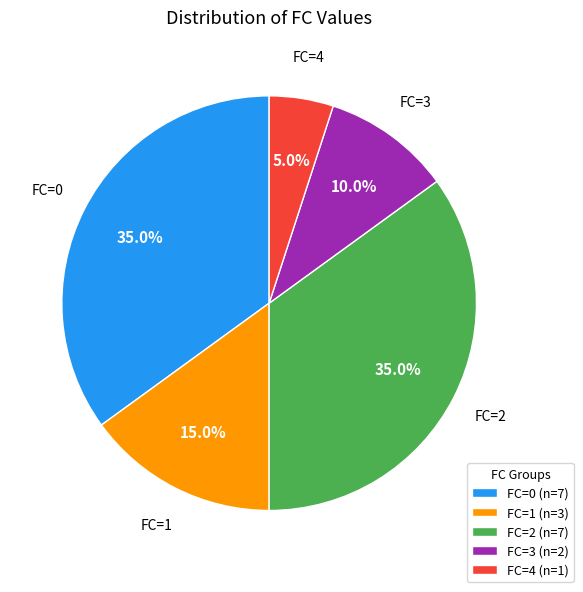

Does any single category account for the majority?

No